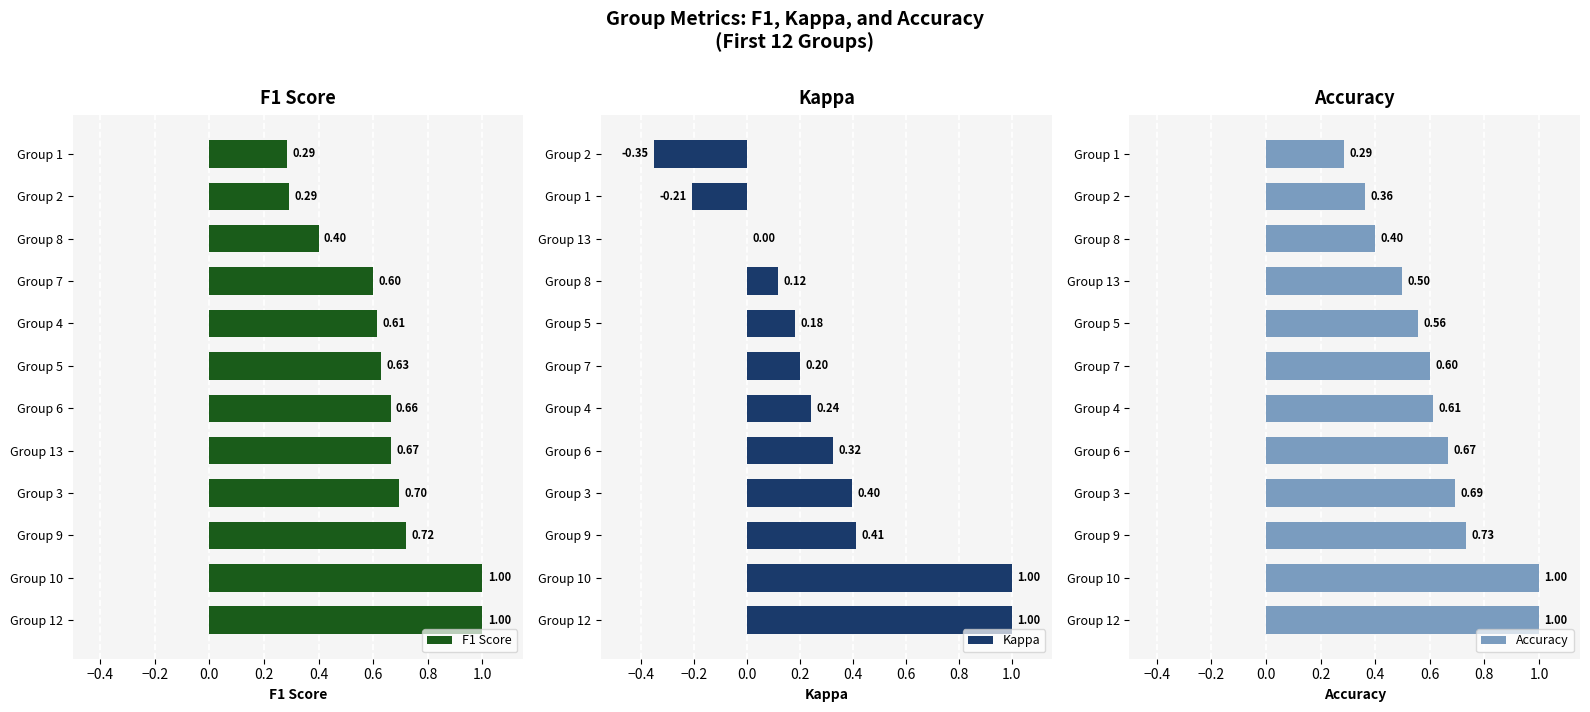

The Kappa series shows -0.2 at Group 2. True or false?

False